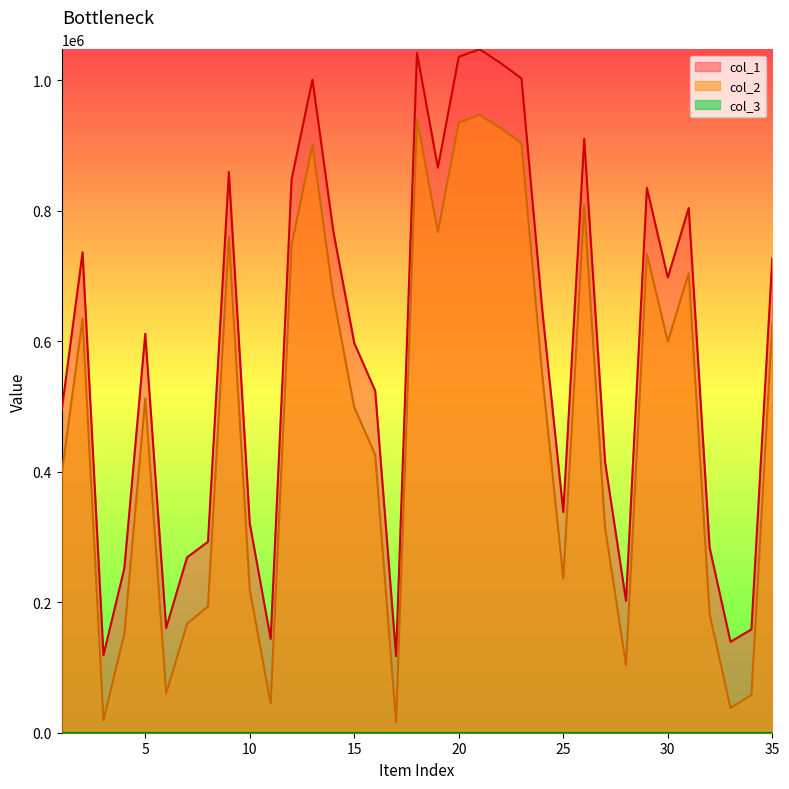

What is the difference between the highest and lowest values at 14?

99226